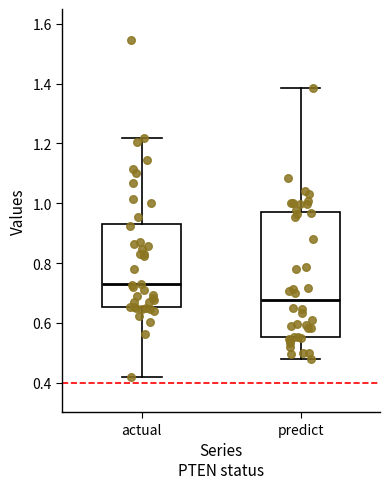

Where does the lower whisker of the box for actual end on the y-axis? The values are not printed on the chart, so give them approximately, as read against the axis.

0.42